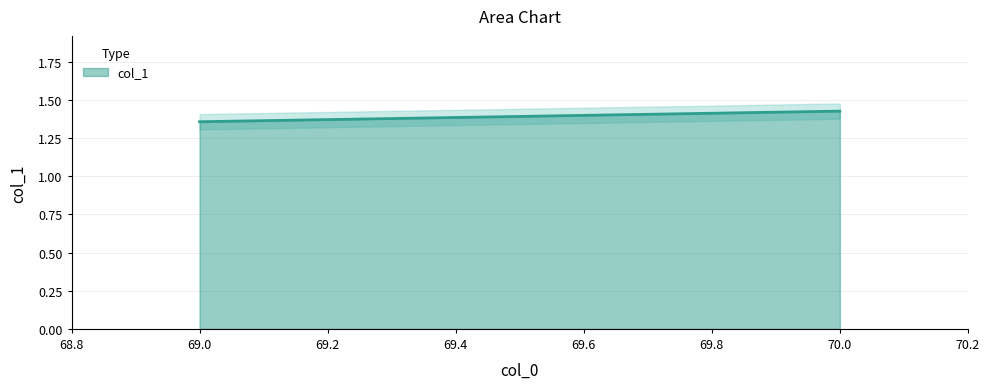

Which category has the highest value across all series?

70